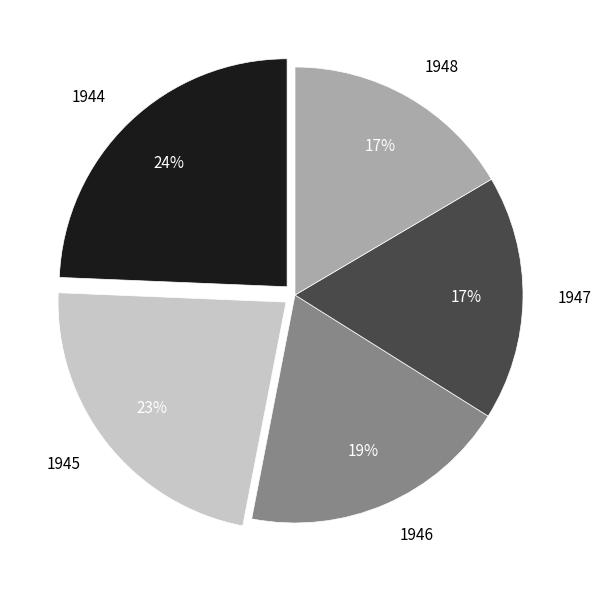

Is 1944 the majority of the pie?

No